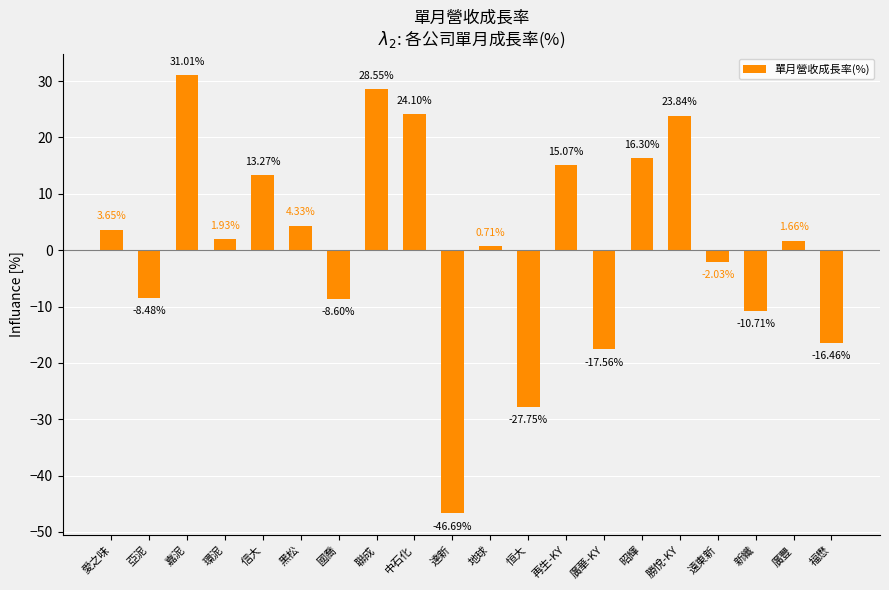

Count the number of data series in this chart.

1